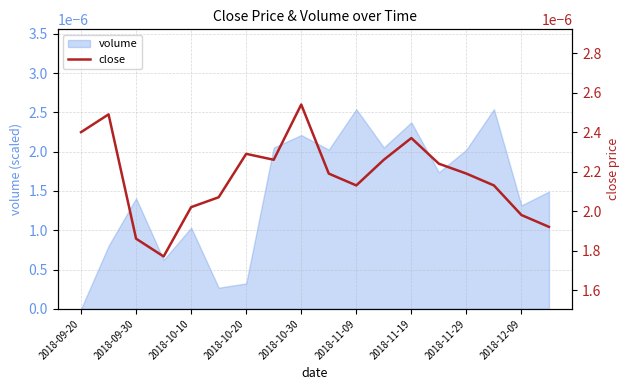

How many data points does each series have?

18